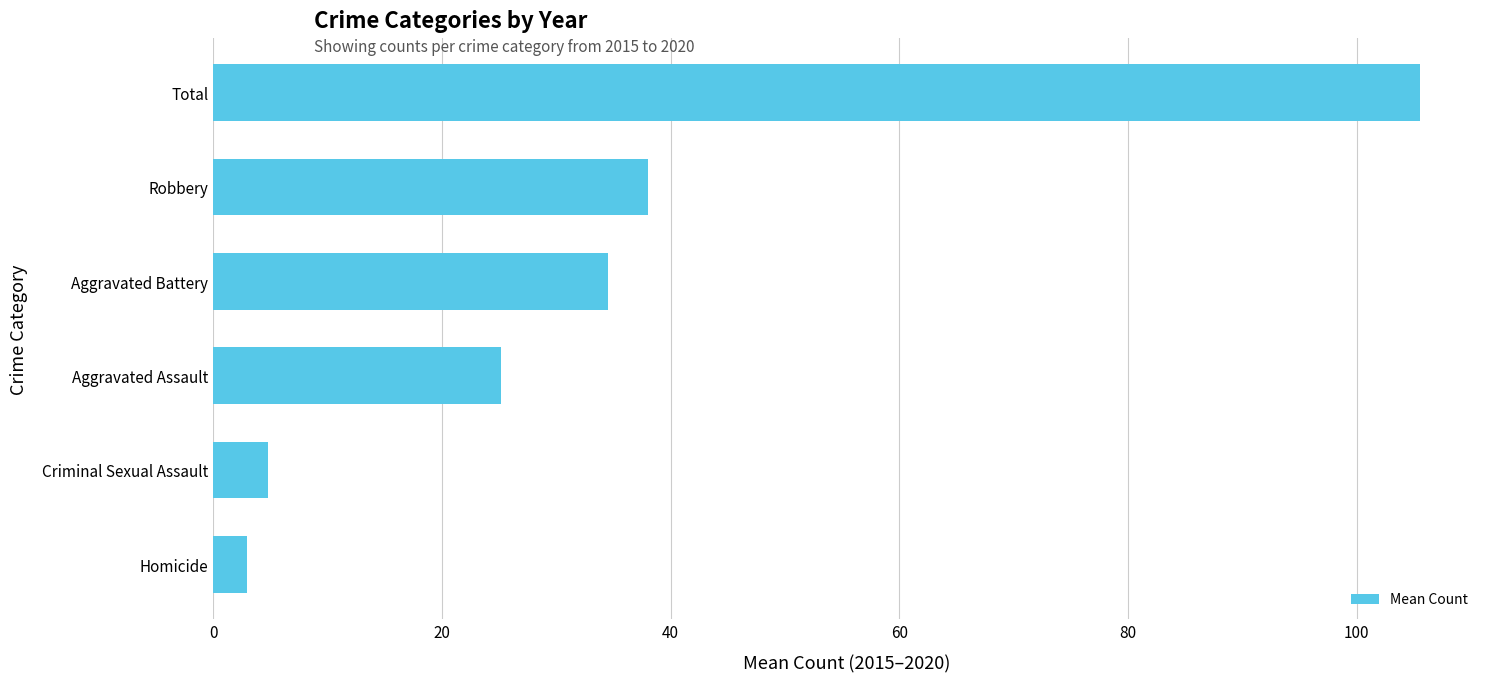

Reading bottom to top, what are all the values shown in this chart?

Homicide=3.0	Criminal Sexual Assault=4.8	Aggravated Assault=25.2	Aggravated Battery=34.5	Robbery=38.0	Total=105.5